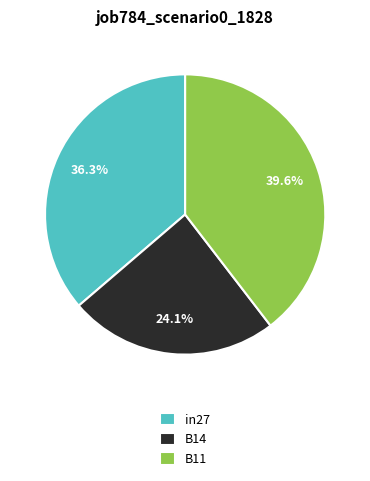

What is the smallest slice in the pie chart?

B14